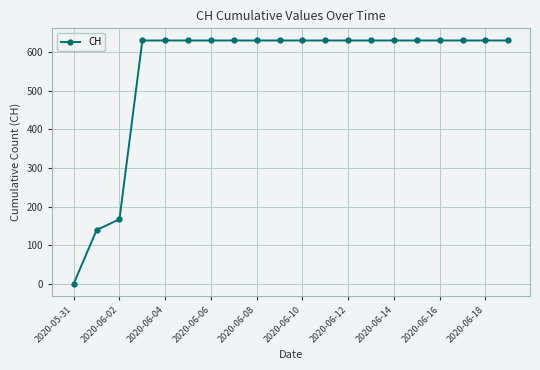

What is the average value?

552